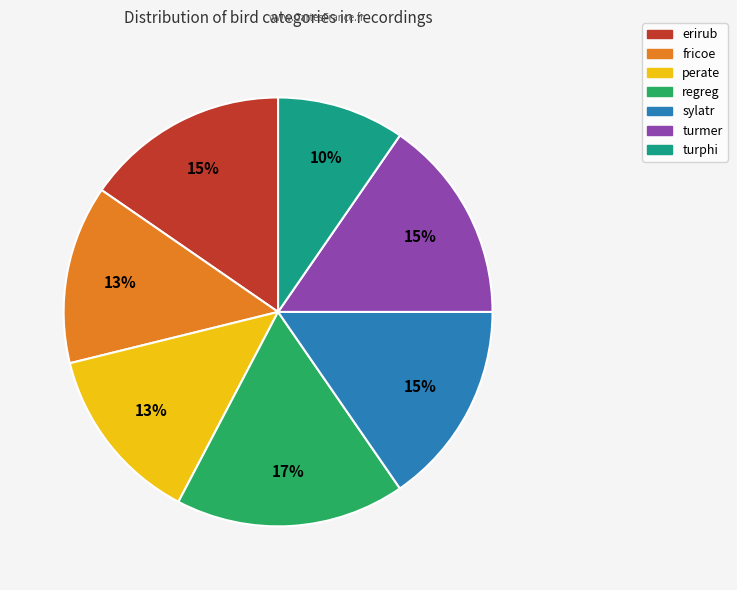

Which slice is the smallest?

turphi